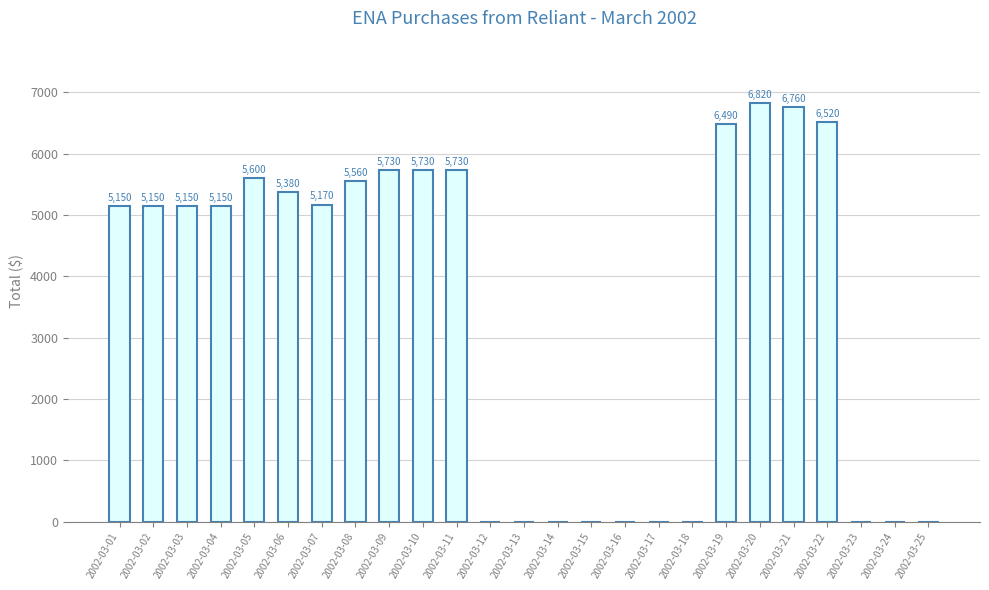

What is the sum of the values at 2002-03-10 and 2002-03-21?

12490